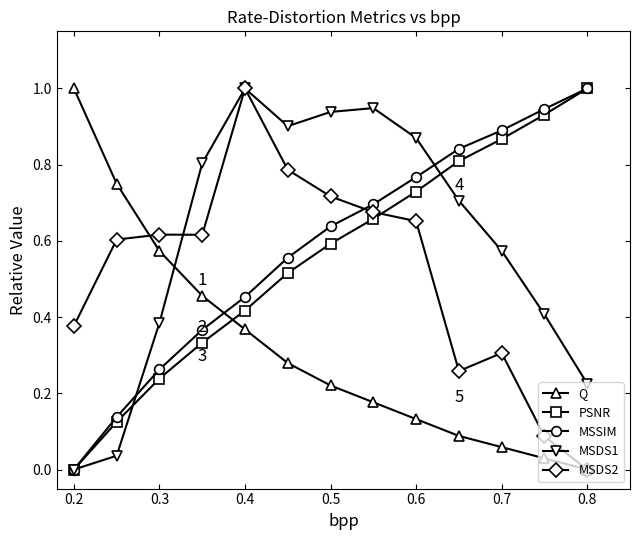

True or false: Q has more than 0 interior local peaks.

False